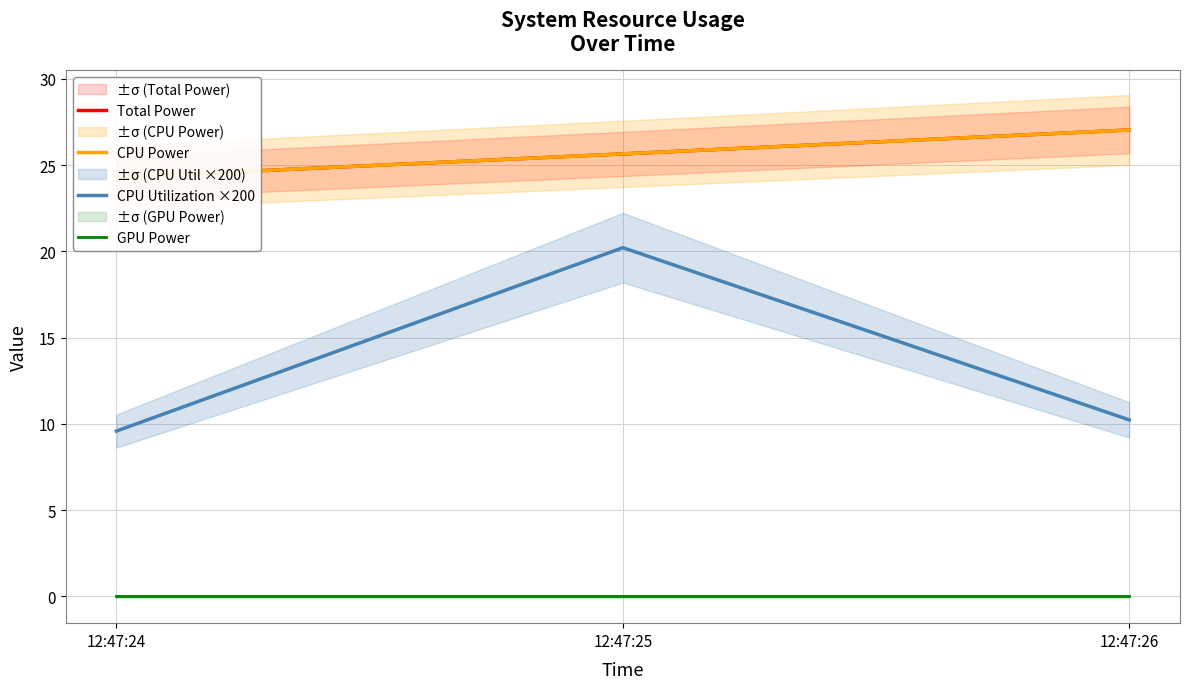

What is the highest value of the CPU Utilization ×200 series?

20.2